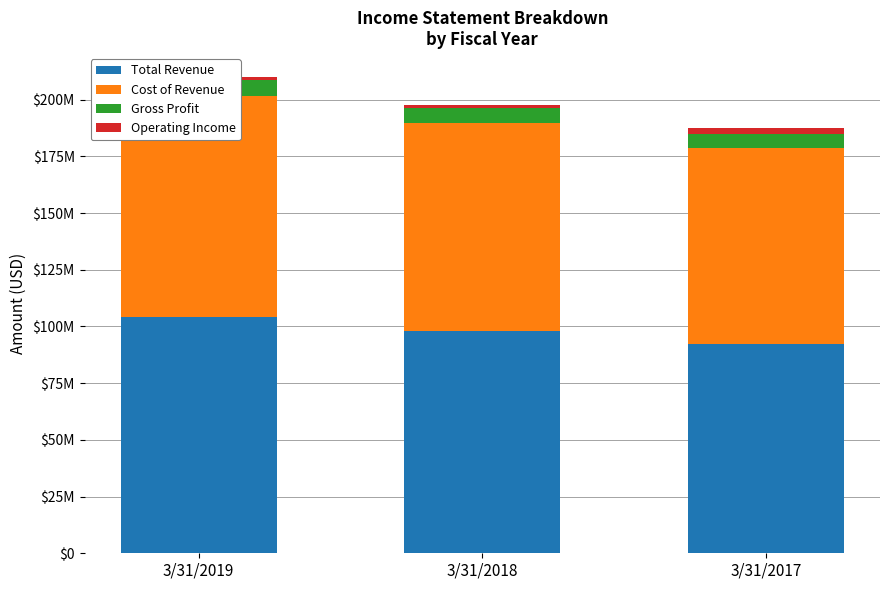

What is the value of the Cost of Revenue bar at the 3rd from the left?

86023000